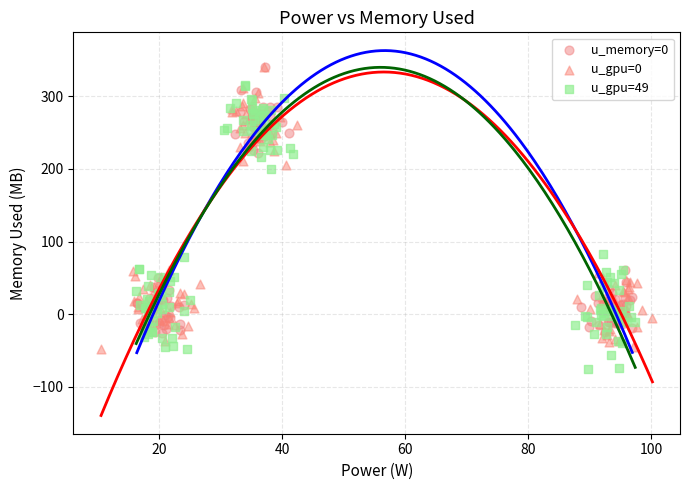

Which series reaches the minimum Y coordinate?

u_gpu=49